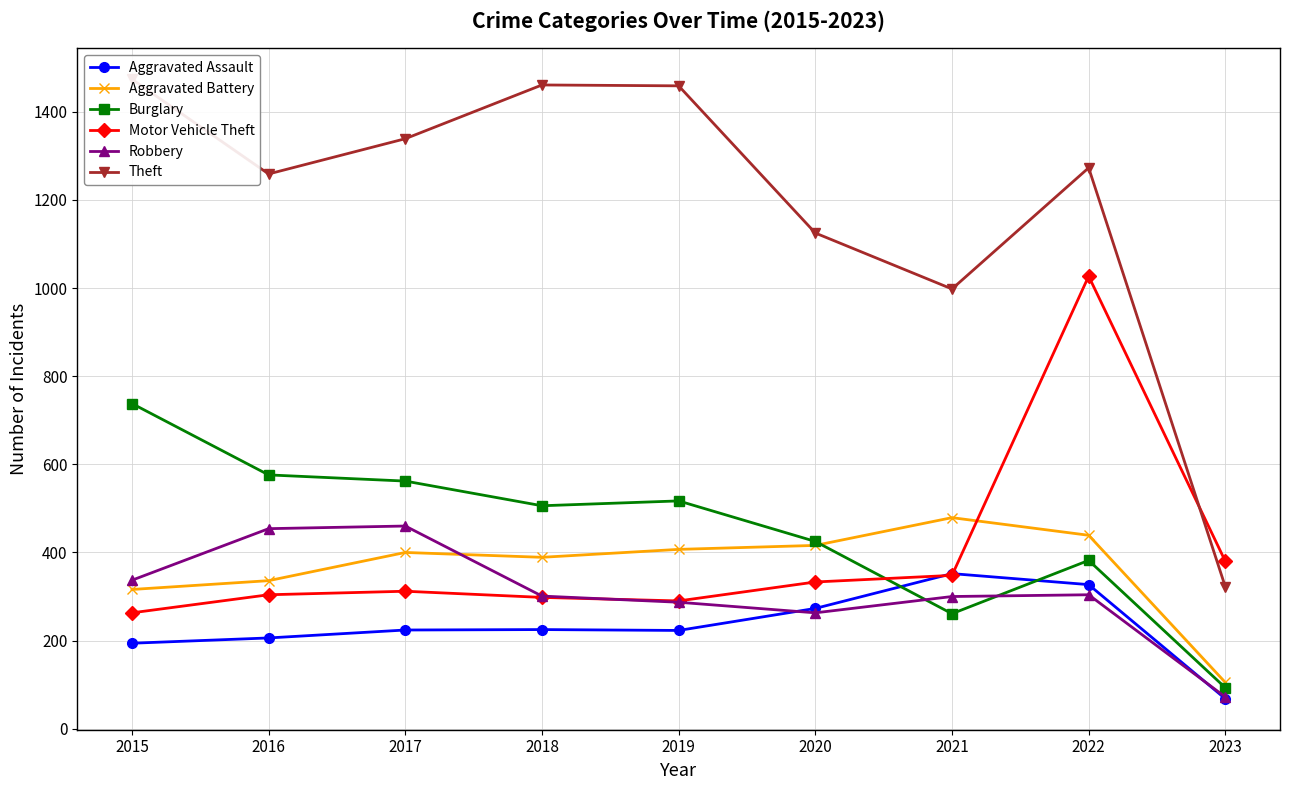

Reading left to right, list all the values displayed in this chart.

Aggravated Assault: 194	206	224	225	223	273	352	327	68
Aggravated Battery: 316	336	400	389	407	416	479	439	105
Burglary: 738	576	562	506	517	425	261	382	93
Motor Vehicle Theft: 263	304	312	298	290	333	348	1027	380
Robbery: 337	454	460	301	287	263	300	304	72
Theft: 1474	1259	1339	1461	1459	1125	998	1273	322